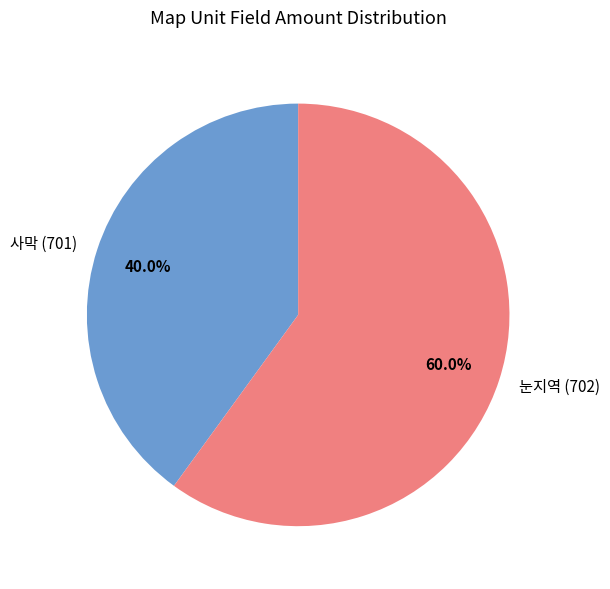

To the nearest percent, what portion does 눈지역 (702) represent?

60%